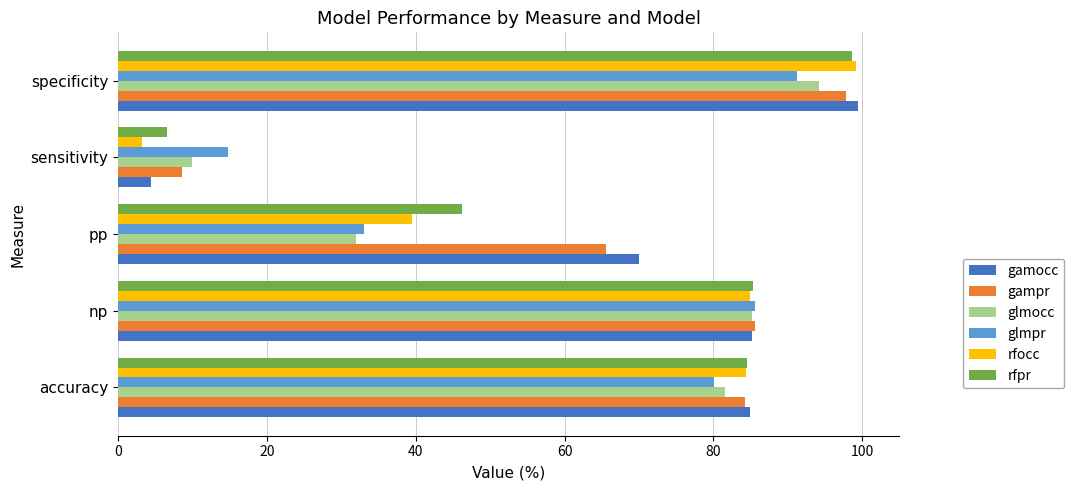

List the labels in order of glmpr value, smallest first.

sensitivity, pp, accuracy, np, specificity